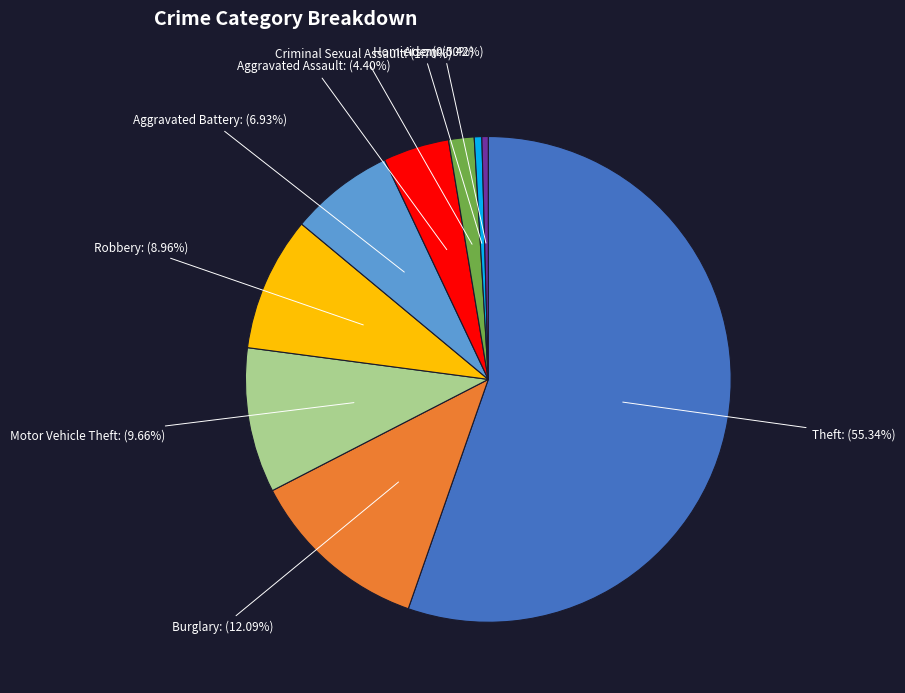

Is there any slice that represents more than half of the pie?

Yes